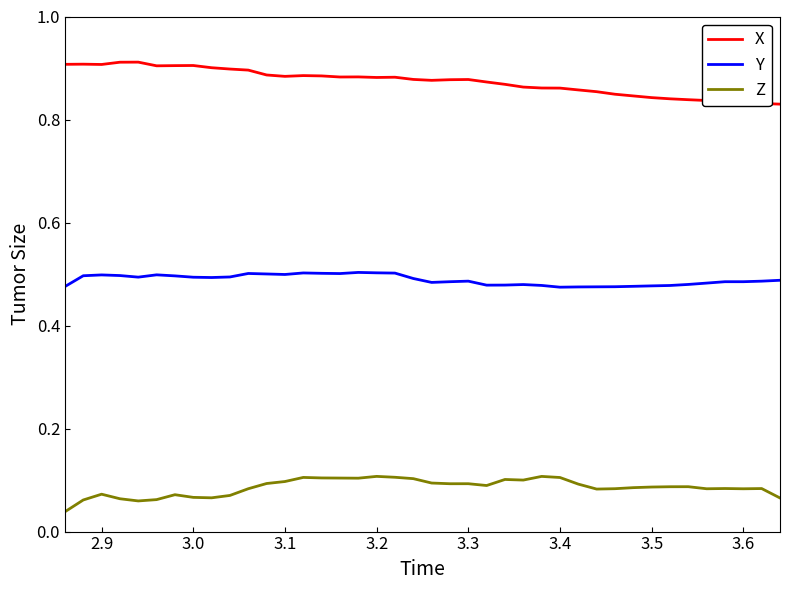

Which series has the largest total across all categories?

X